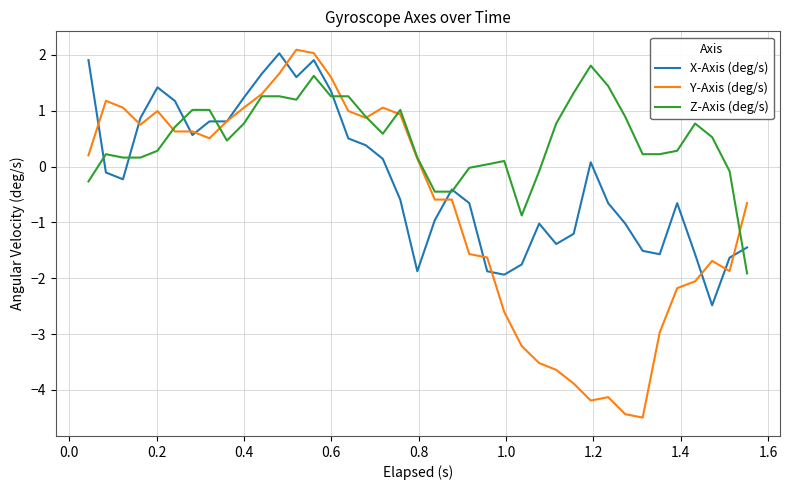

Which series has the widest spread of values?

Y-Axis (deg/s)